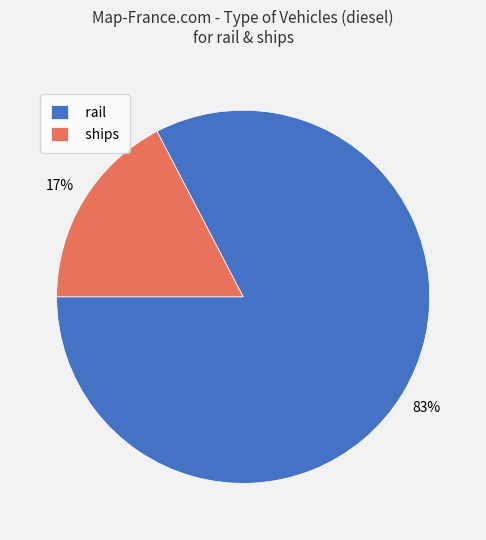

Does rail account for over 50% of the chart?

Yes